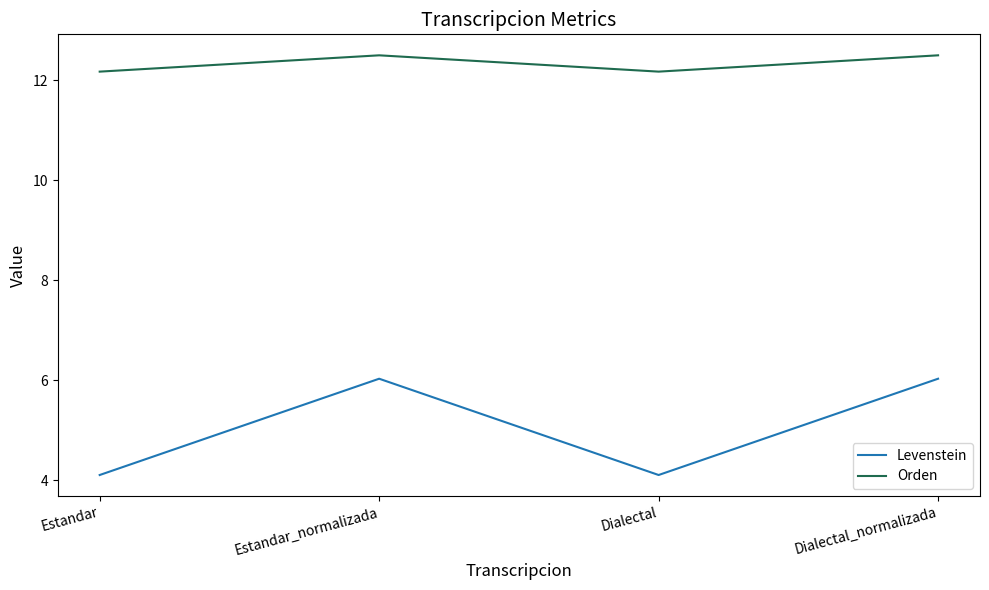

Is this an area chart (filled region under the line)?

No